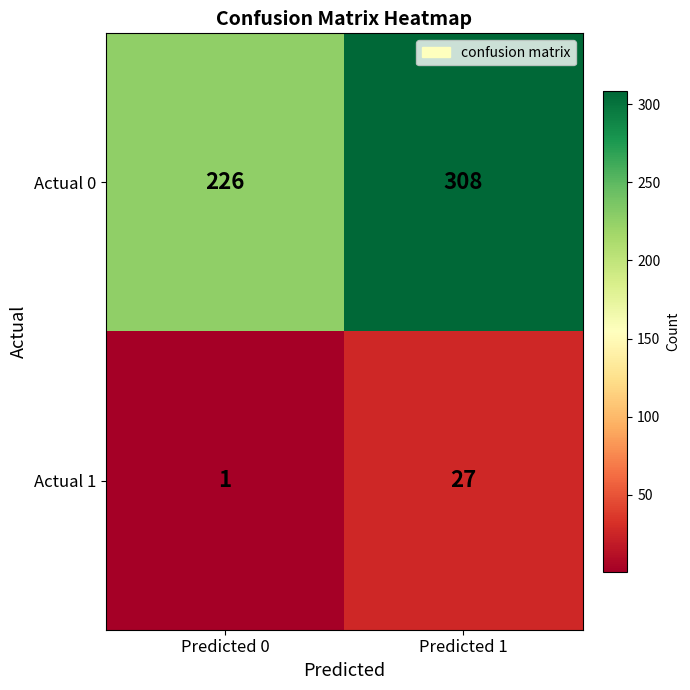

At how many categories does at least one series exceed 304?

1